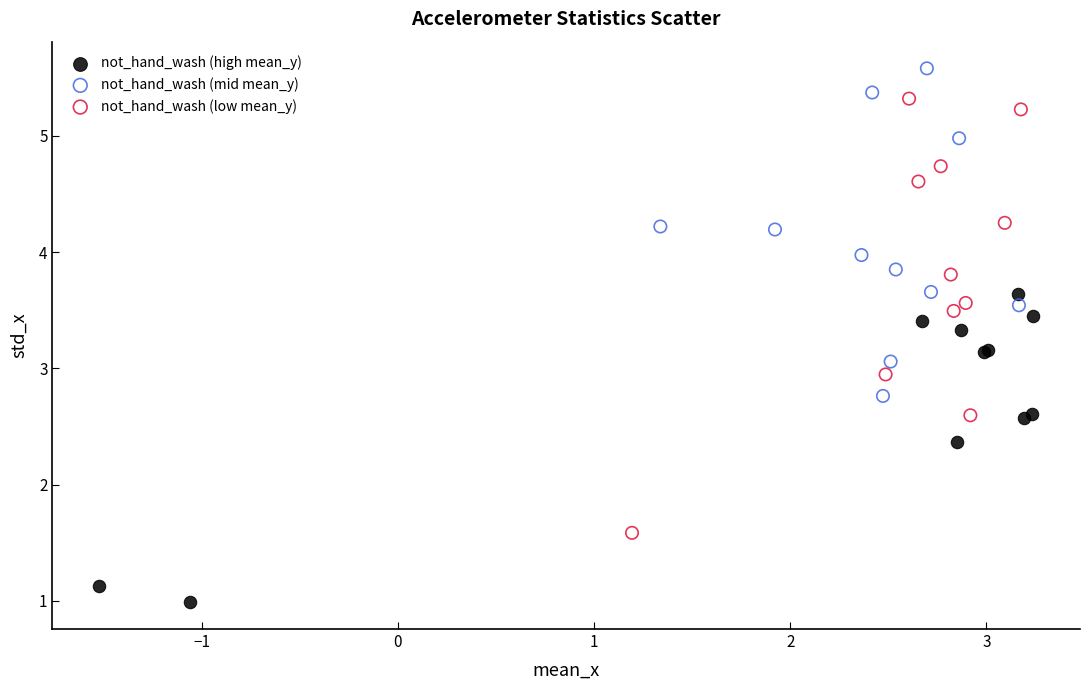

Which series reaches the minimum Y coordinate?

not_hand_wash (high mean_y)